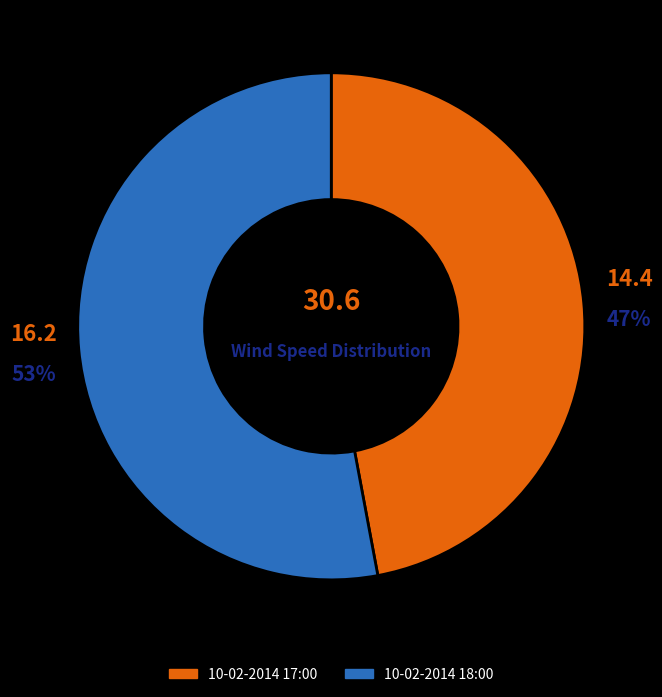

Is the sum of 10-02-2014 18:00 and 10-02-2014 17:00 greater than half?

Yes